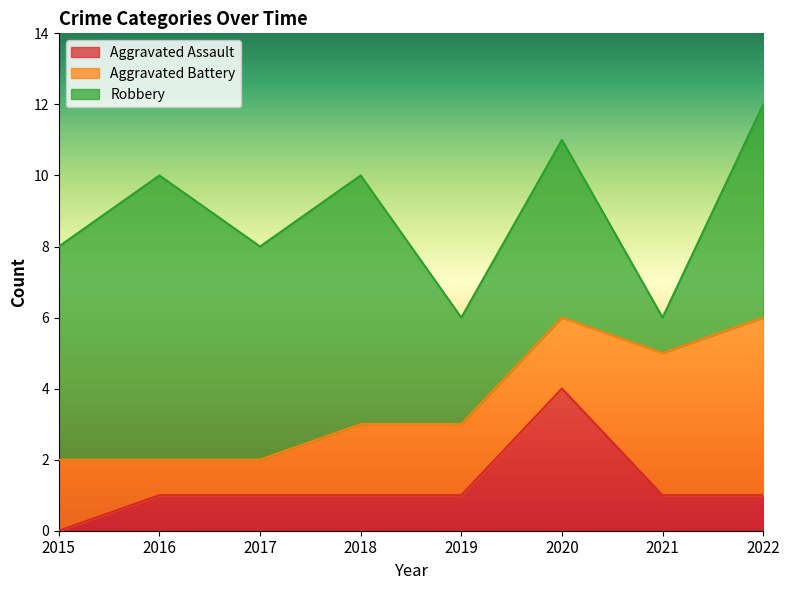

List the labels in order of Aggravated Battery value, smallest first.

2016, 2017, 2015, 2018, 2019, 2020, 2021, 2022